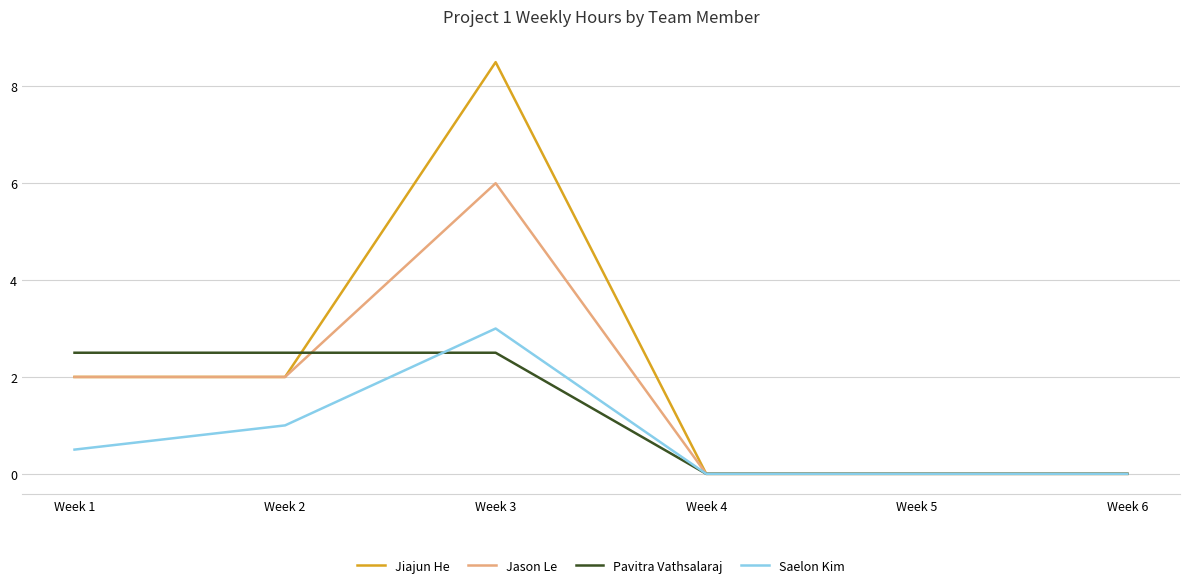

At which label does Jason Le reach its peak?

Week 3